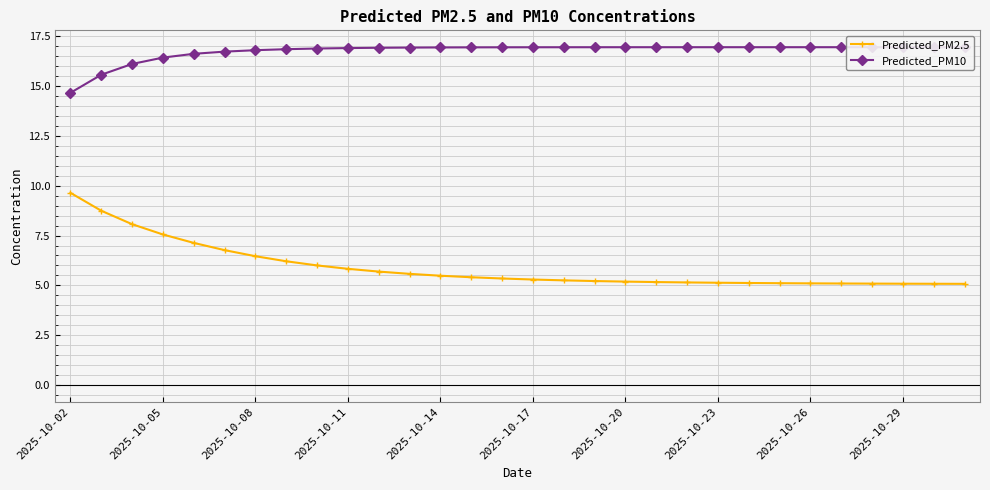

What is the average value of the Predicted_PM10 series?

16.8